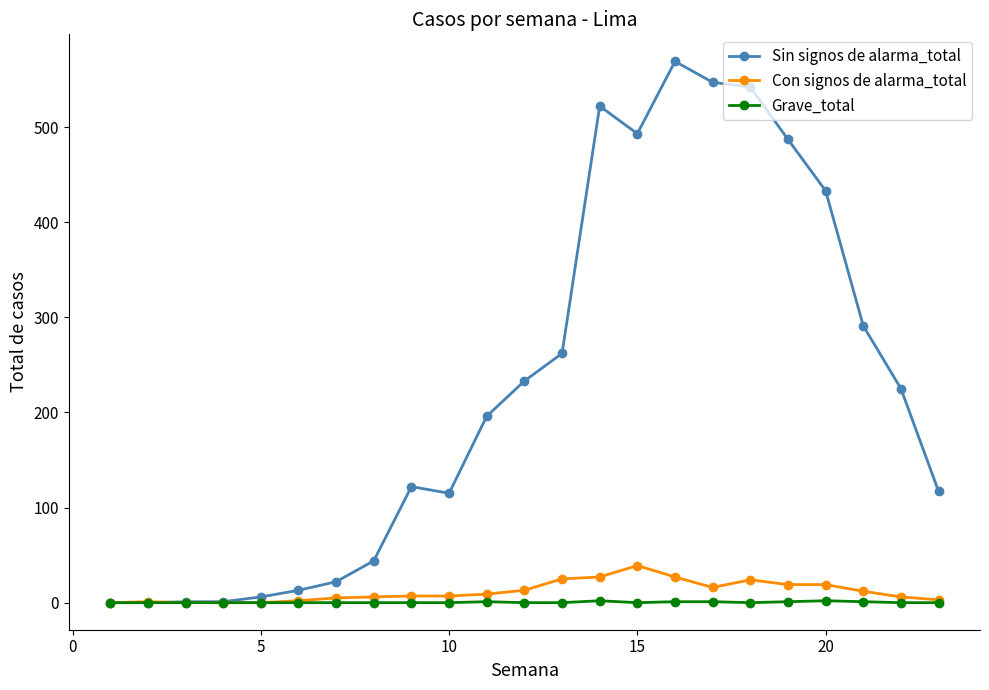

How many series are shown in this chart?

3